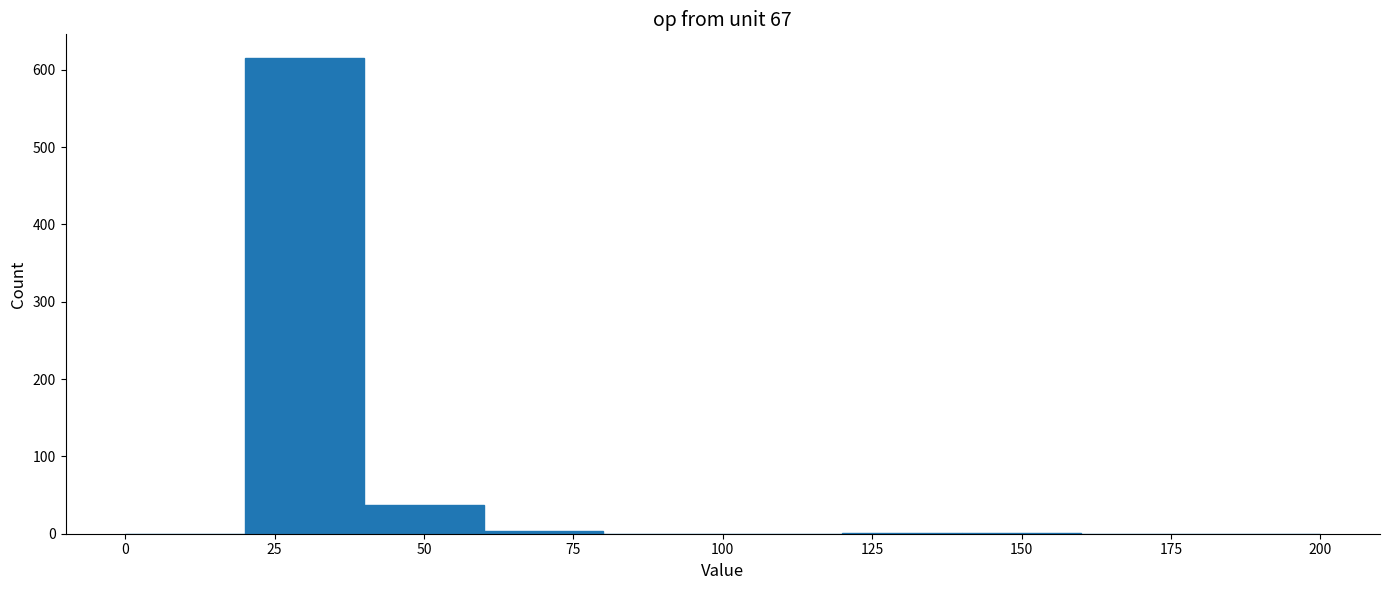

Which range on the x-axis has the tallest bar?

20 to 40